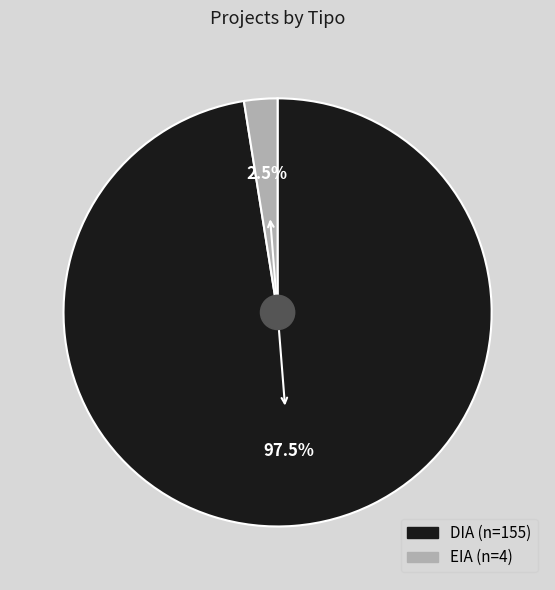

Does EIA represent more than half of the total?

No